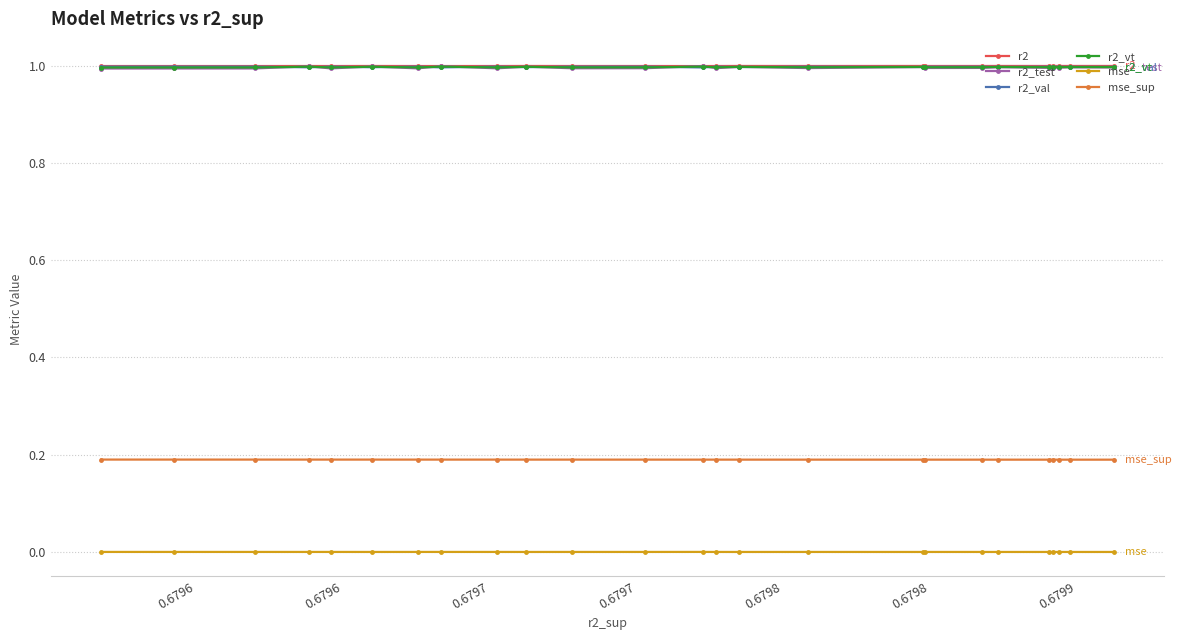

What is the greatest value displayed?

1.0